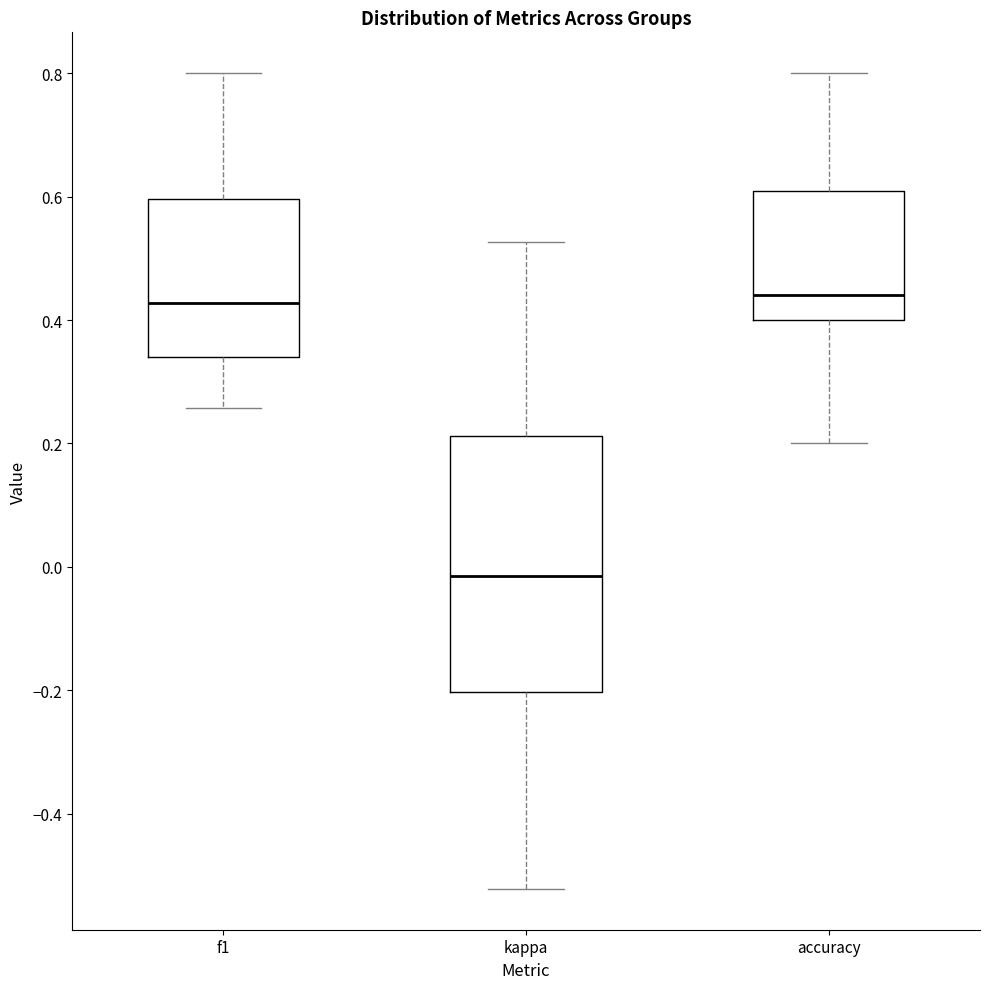

Where does the lower whisker of the box for kappa end on the y-axis? The values are not printed on the chart, so give them approximately, as read against the axis.

-0.52